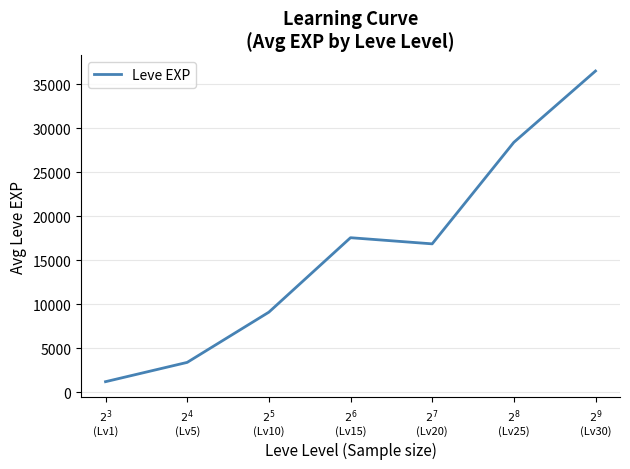

How many interior local peaks (higher than both neighbors) does the data have?

1